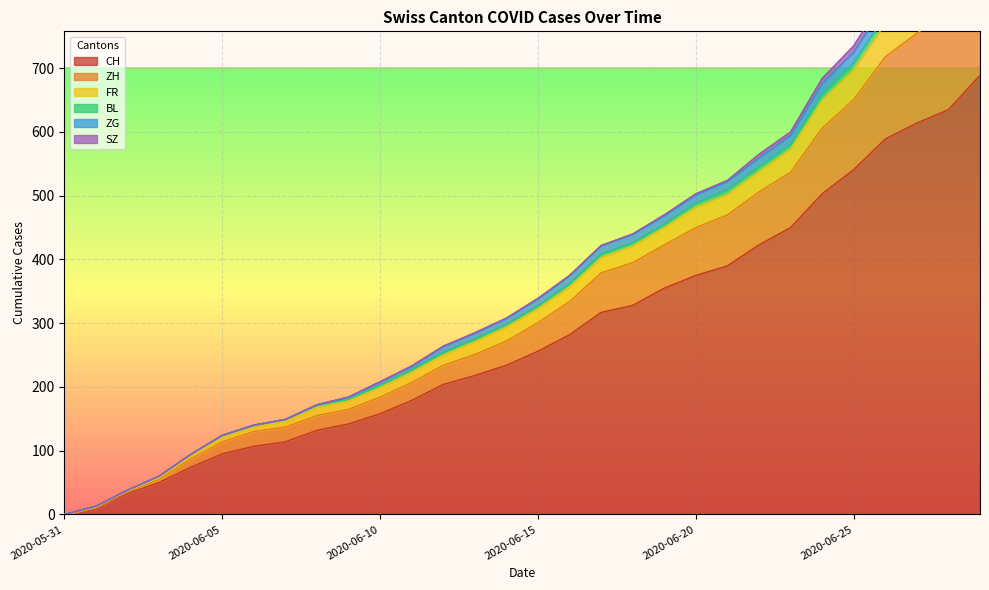

What is the highest value of the CH series?

689